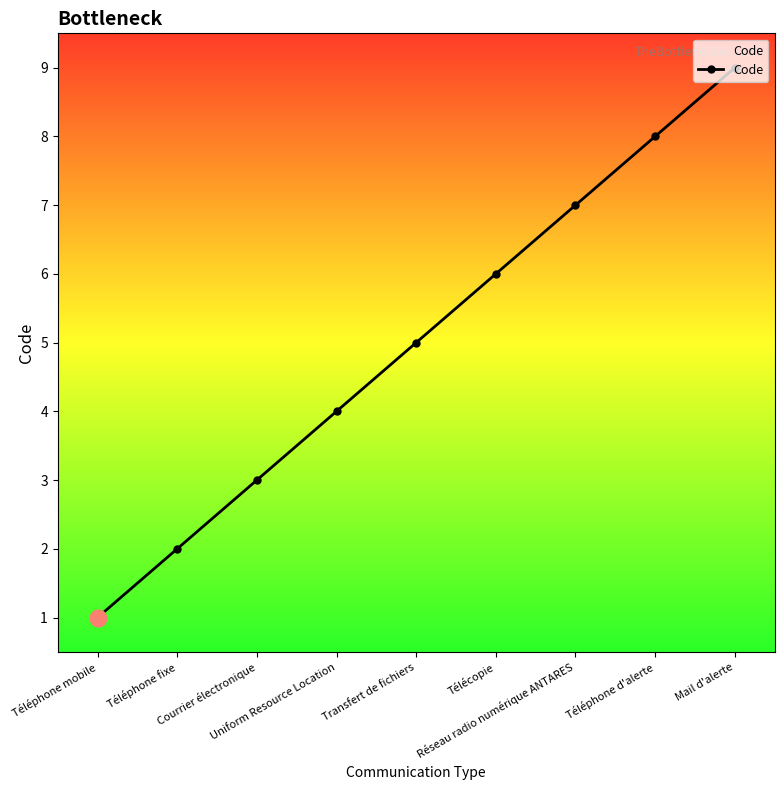

What is the change in value from Réseau radio numérique ANTARES to Mail d'alerte?

+2